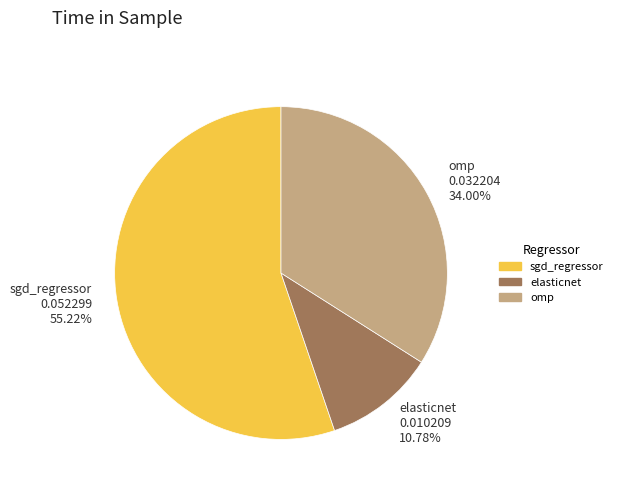

What percentage is the elasticnet slice, to the nearest percent?

11%